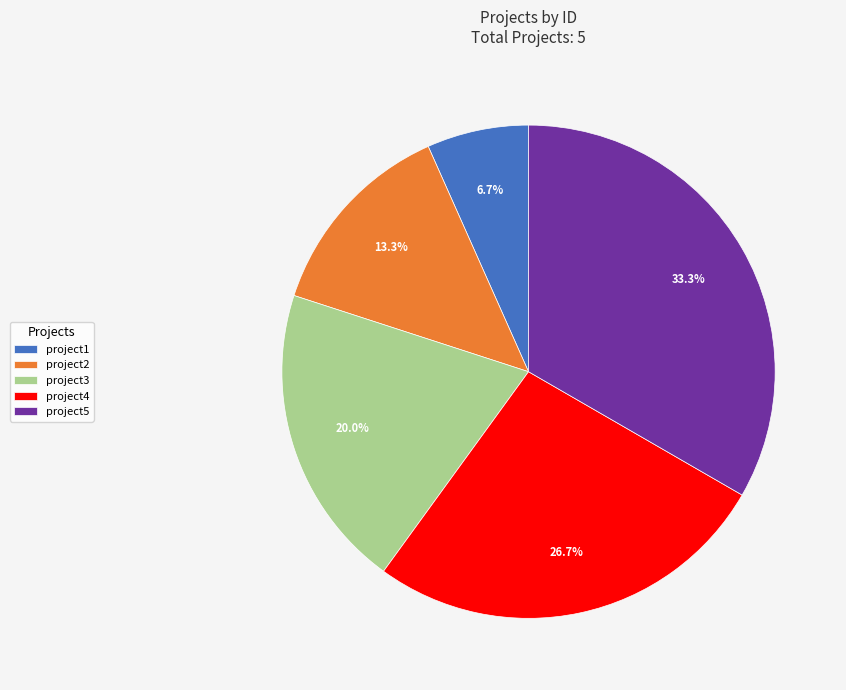

Which slice is the smallest?

project1